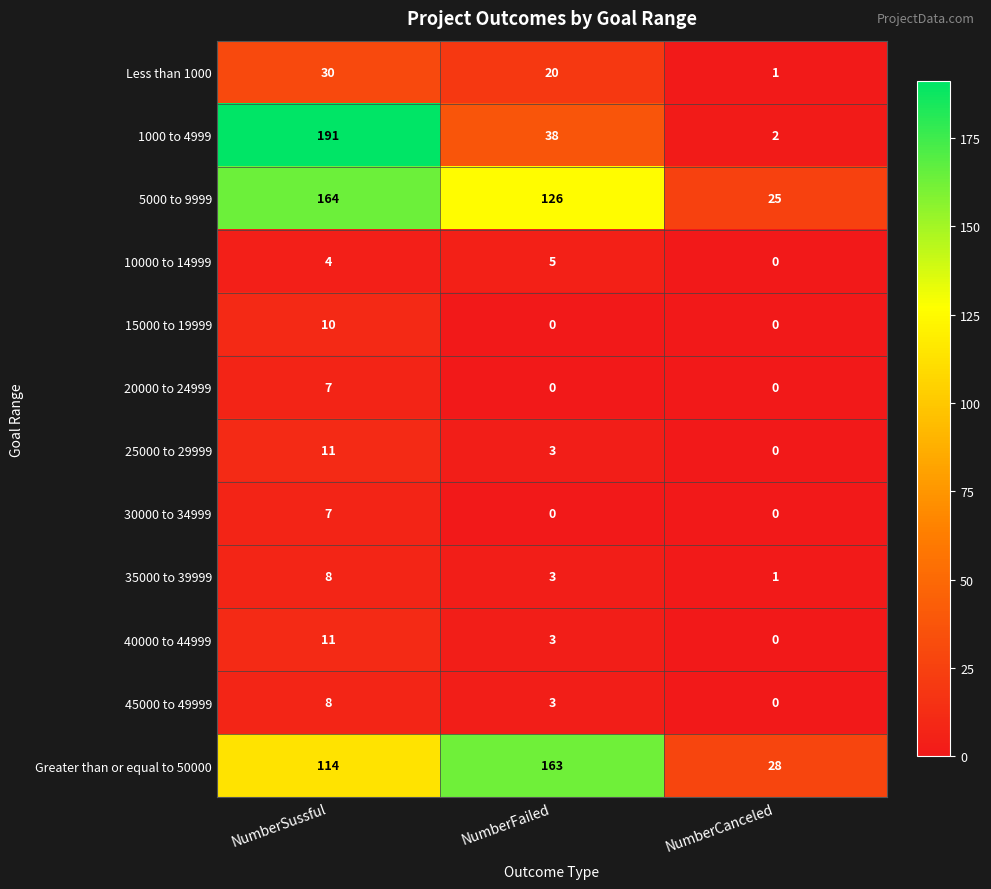

What is the maximum value shown in the chart?

191